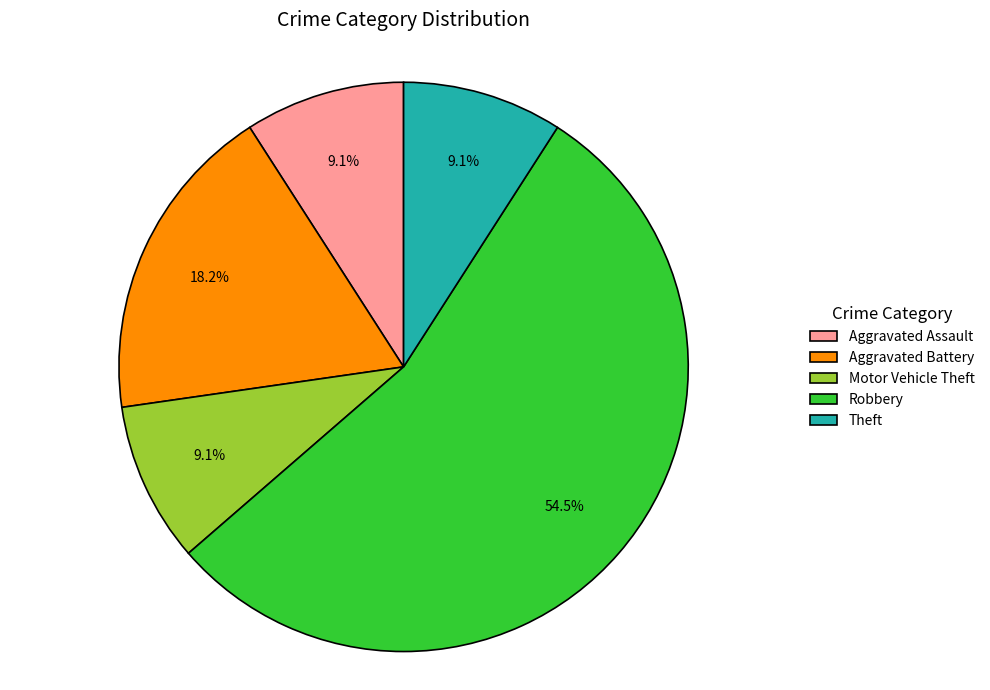

Is there a majority slice in this chart?

Yes